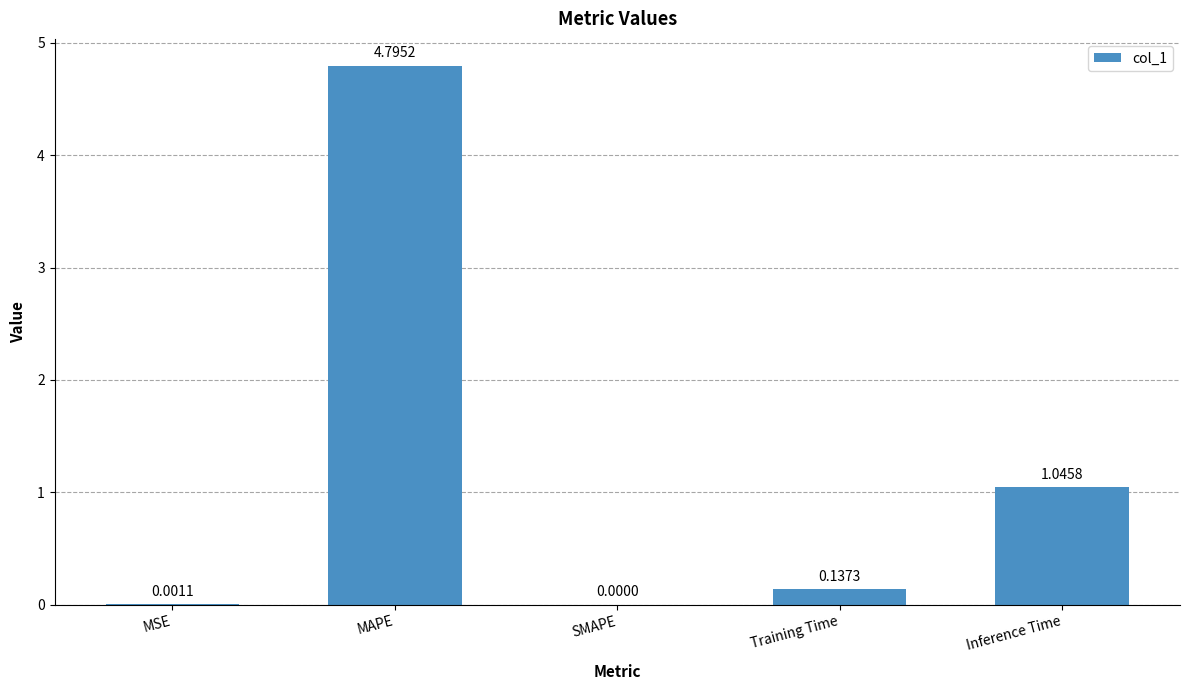

What is the sum of all values?

6.0